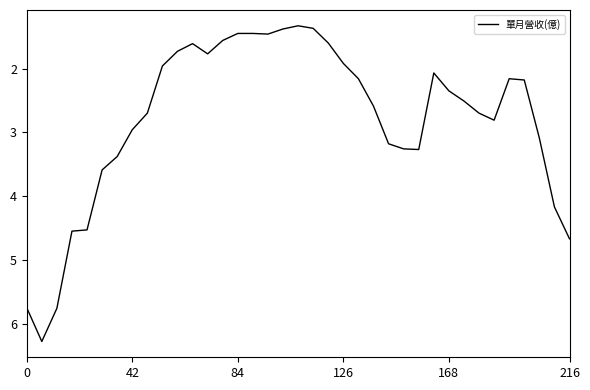

What is the smallest value displayed?

1.3